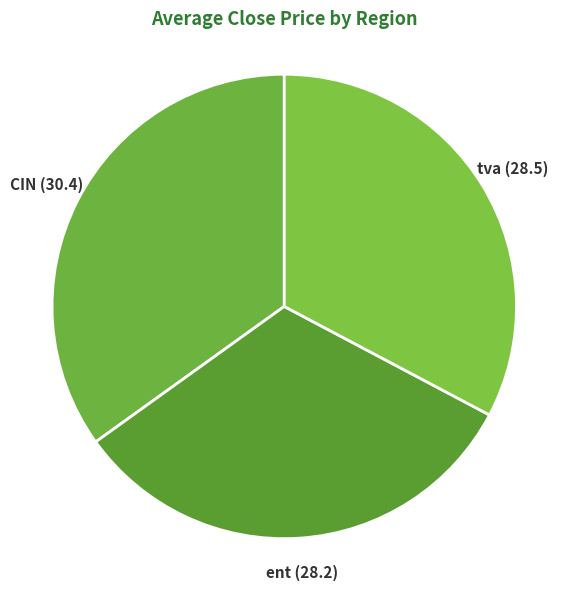

How many segments does this pie chart have?

3